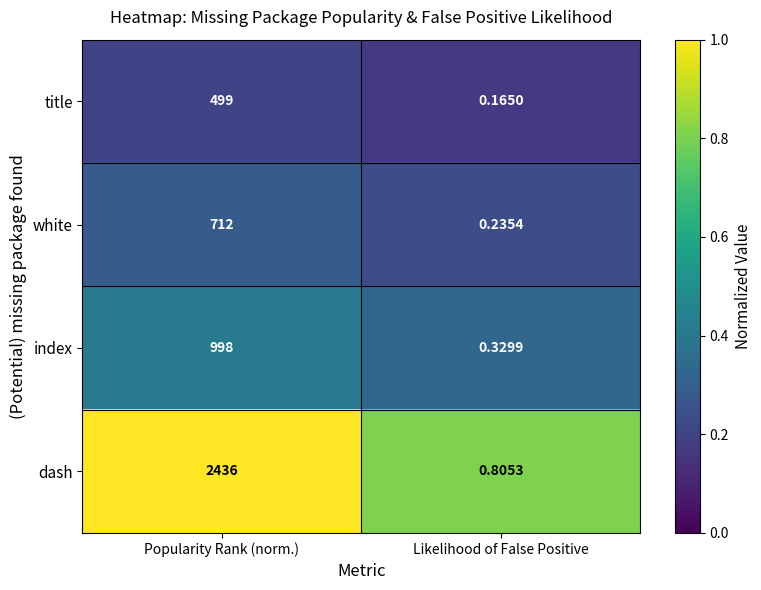

At Popularity Rank (norm.), list the series in order from smallest to largest.

title, white, index, dash